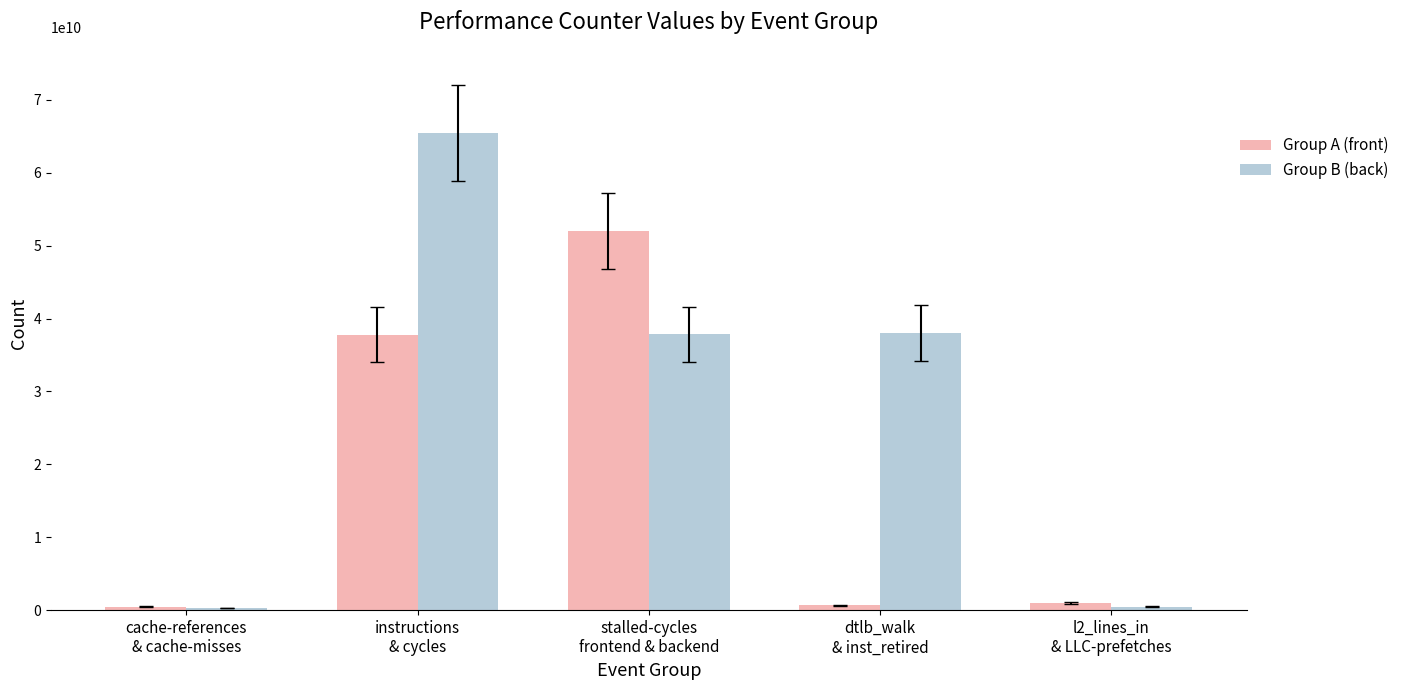

Which series has the widest spread of values?

Group B (back)